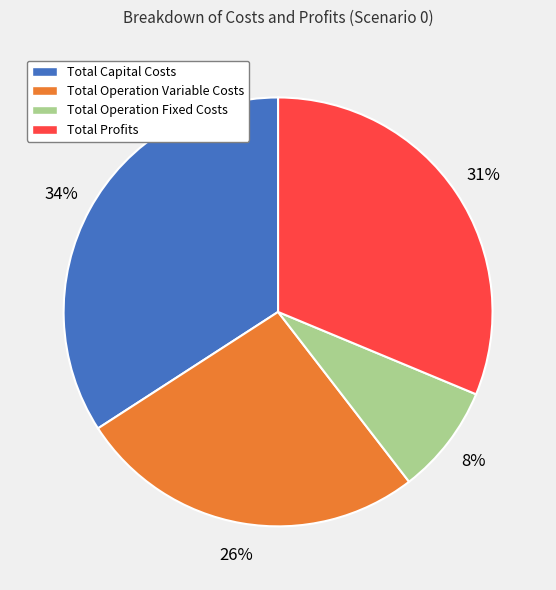

Is Total Operation Variable Costs the majority of the pie?

No